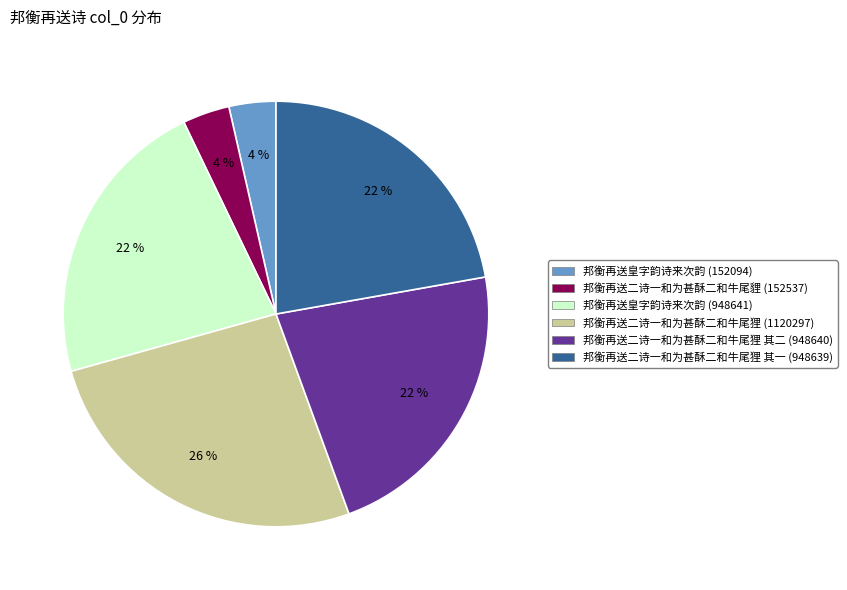

Do 邦衡再送二诗一和为甚酥二和牛尾狸 其一 (948639) and 邦衡再送皇字韵诗来次韵 (152094) together represent more than half of the pie?

No